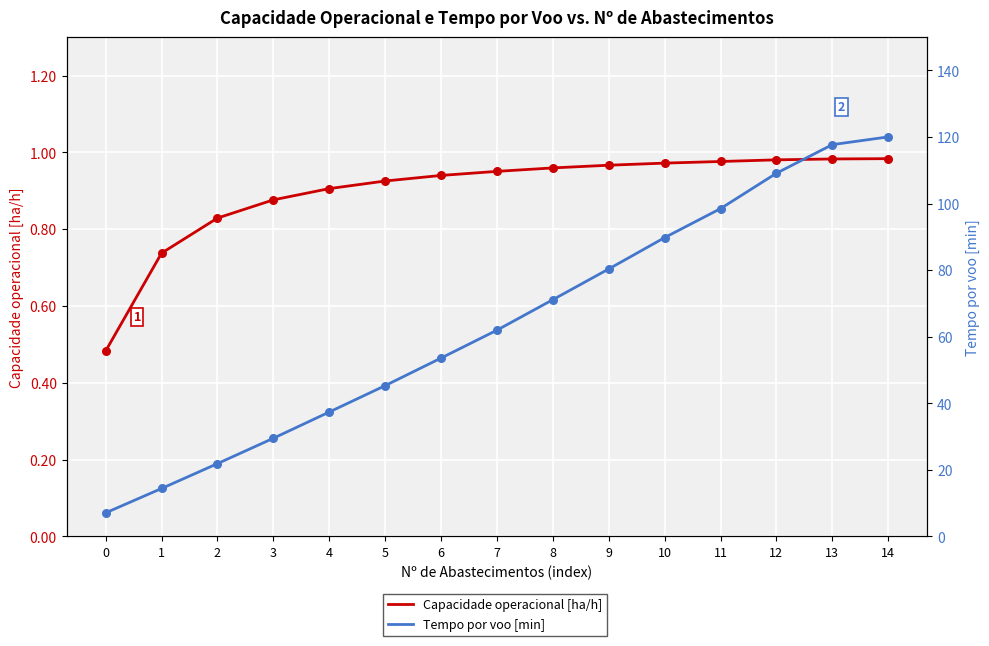

What is the total value across all series at 8?

72.1